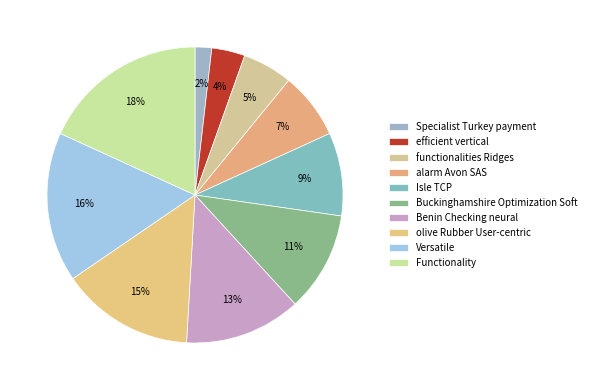

Between Versatile and Buckinghamshire Optimization Soft, which is larger?

Versatile